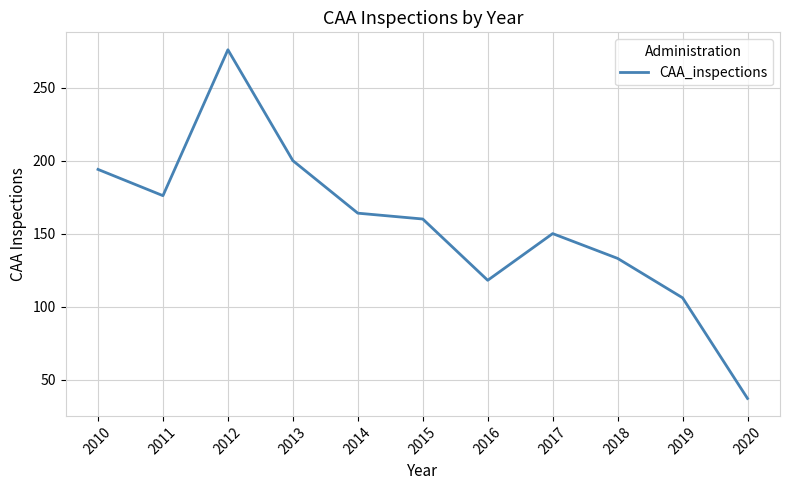

List the labels in order of value, largest first.

2012, 2013, 2010, 2011, 2014, 2015, 2017, 2018, 2016, 2019, 2020